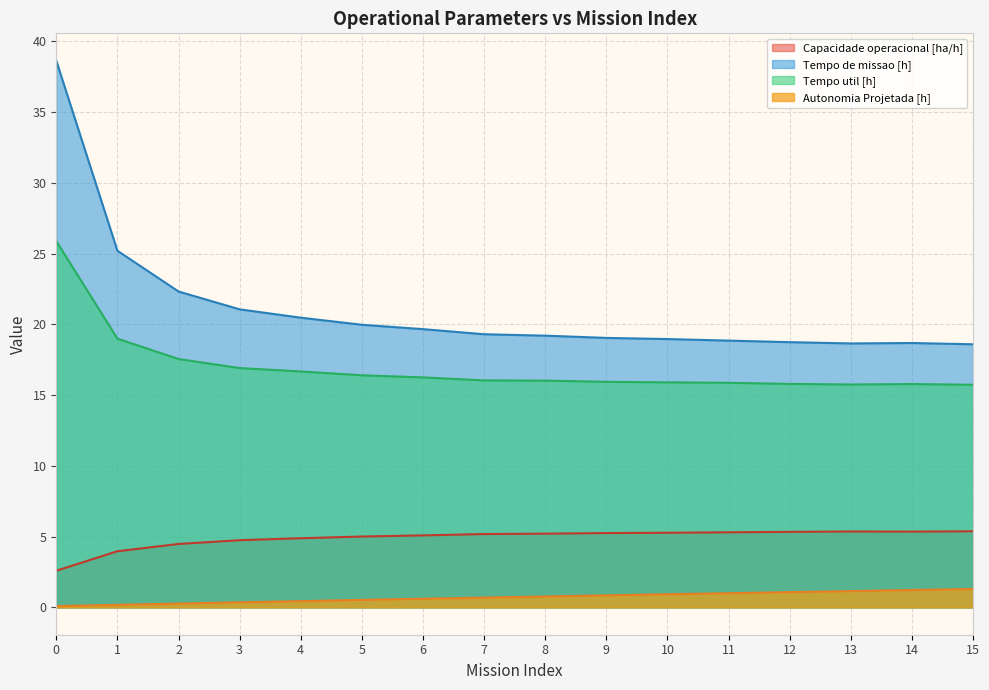

True or false: Tempo util [h] has more than 0 points higher than both neighbors.

True